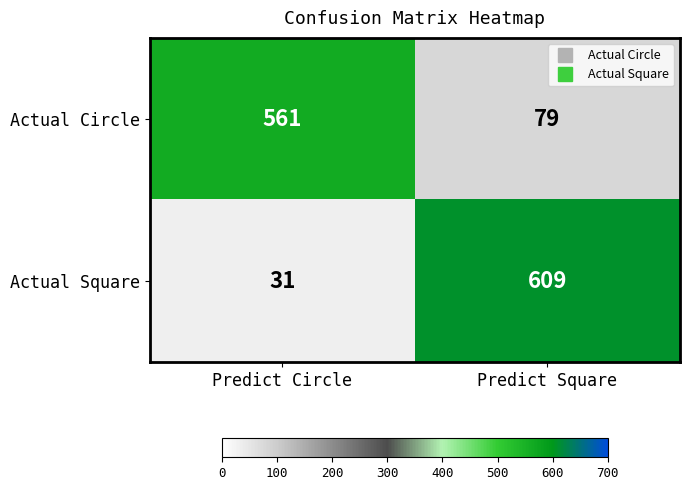

The Actual Circle series shows 138 at Predict Square. True or false?

False